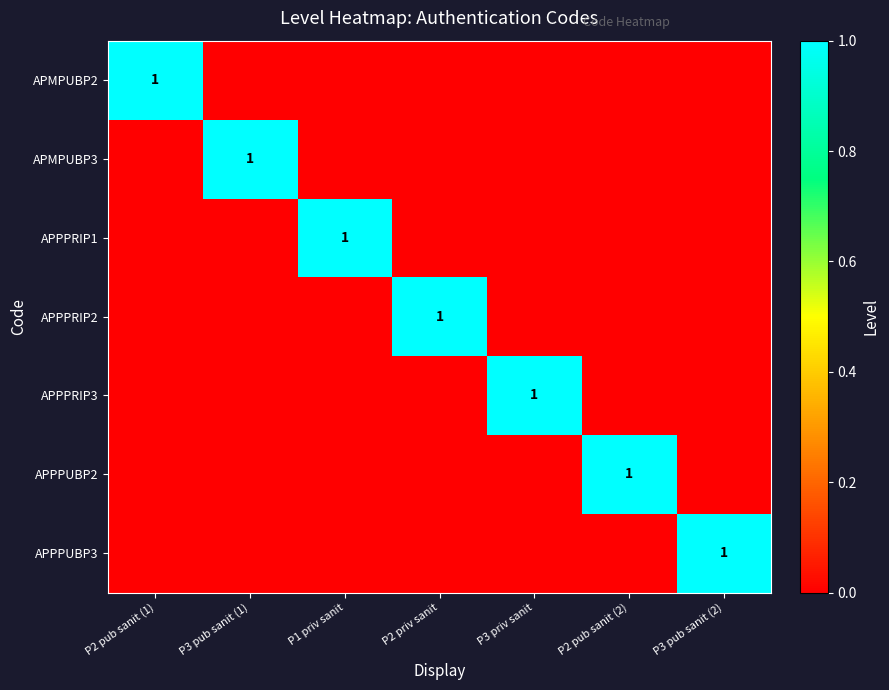

At how many categories does at least one series exceed 0?

7